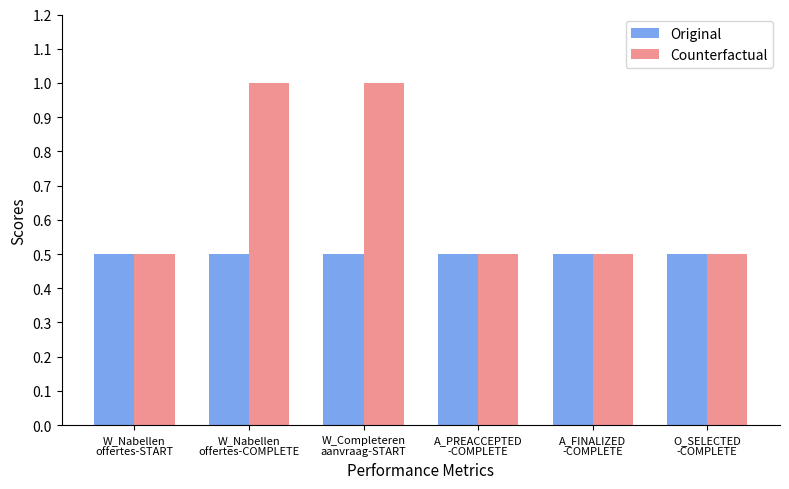

How many bars are there in total?

12